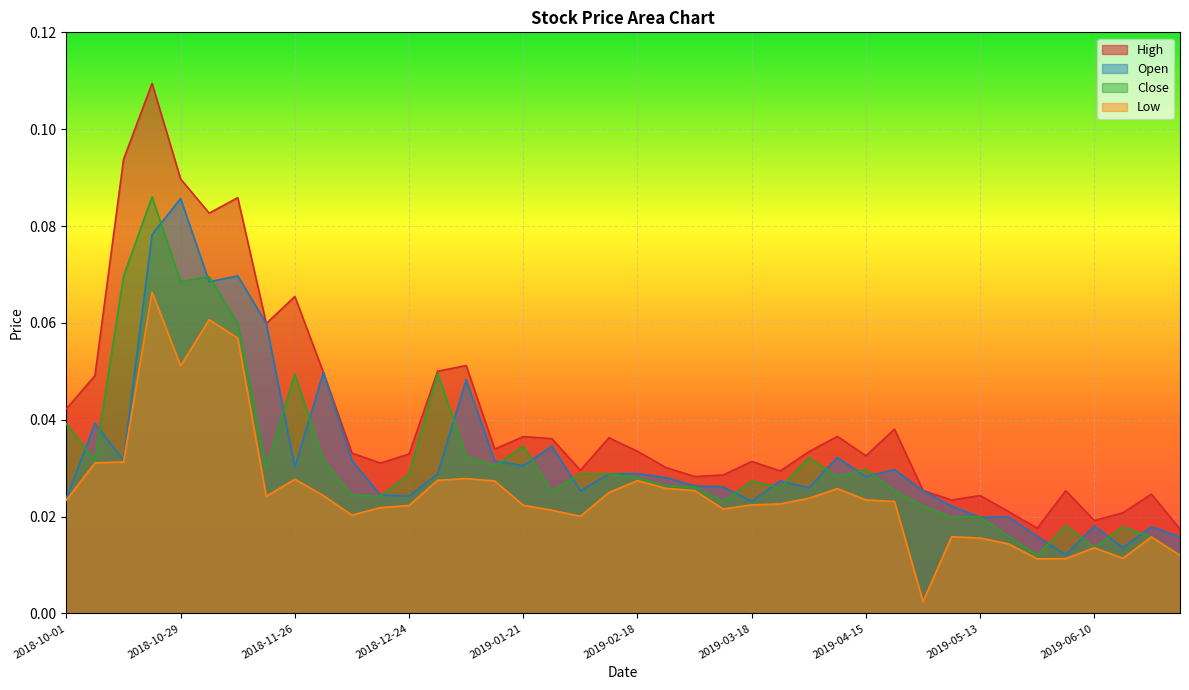

True or false: Close and Low cross at least once.

False